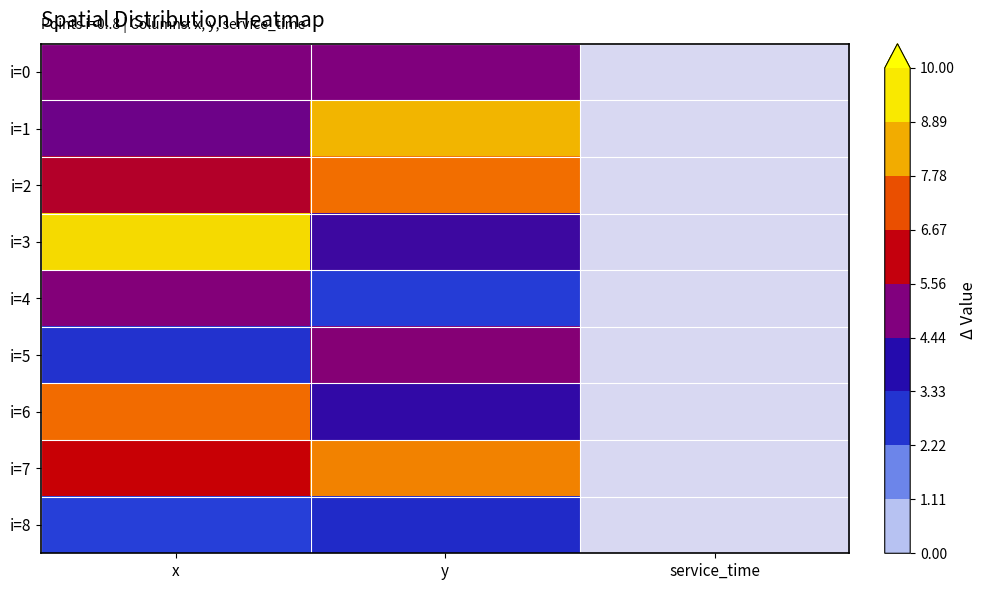

At how many categories does at least one series exceed 2?

2